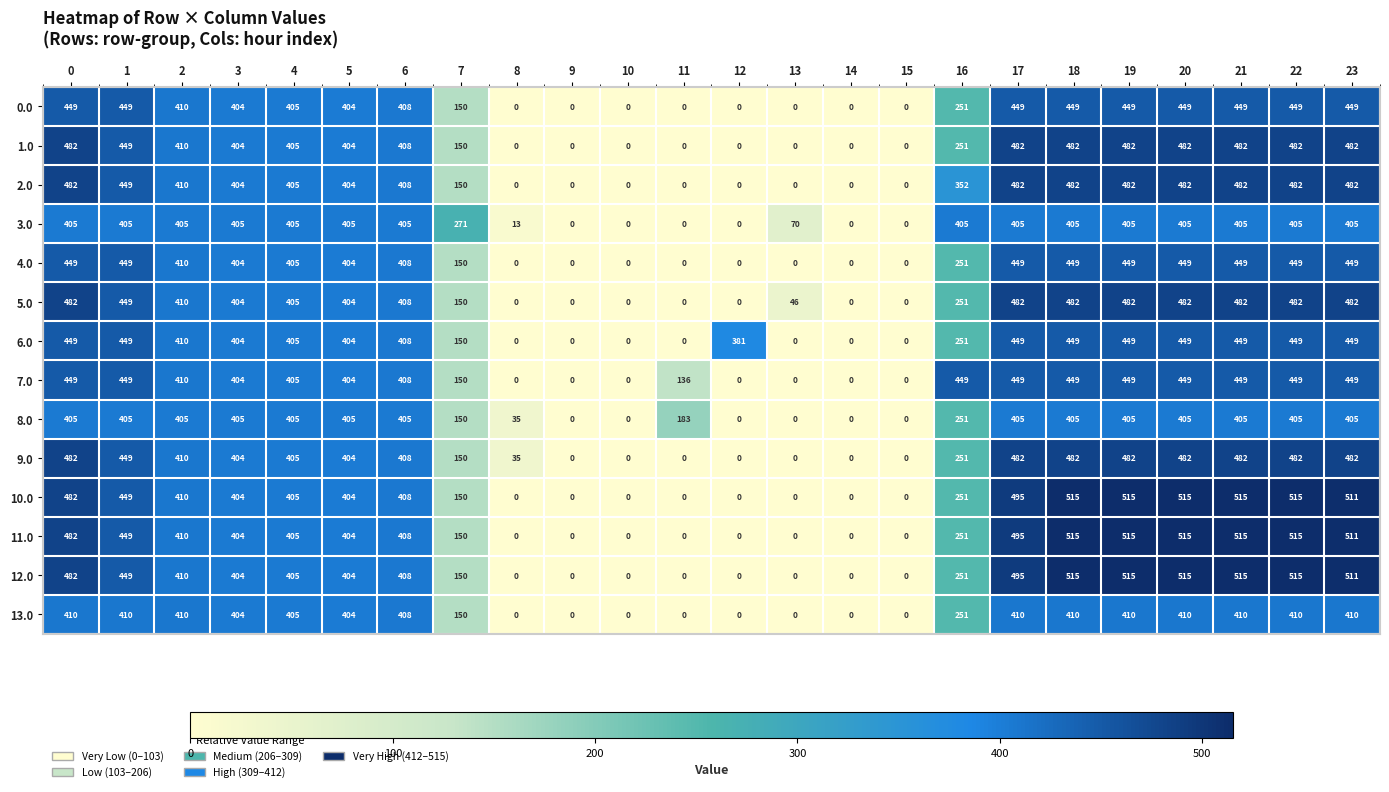

What is the highest value of the 13.0 series?

410